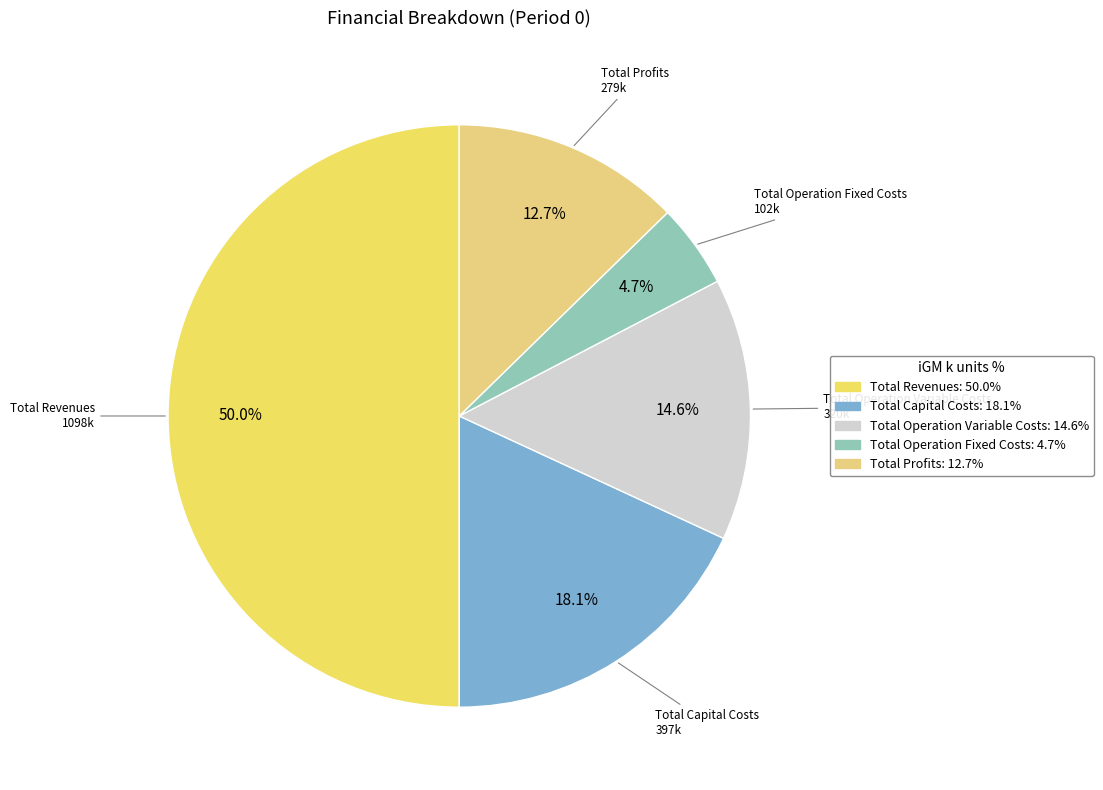

What portion of the pie excludes Total Operation Variable Costs?

85.4%